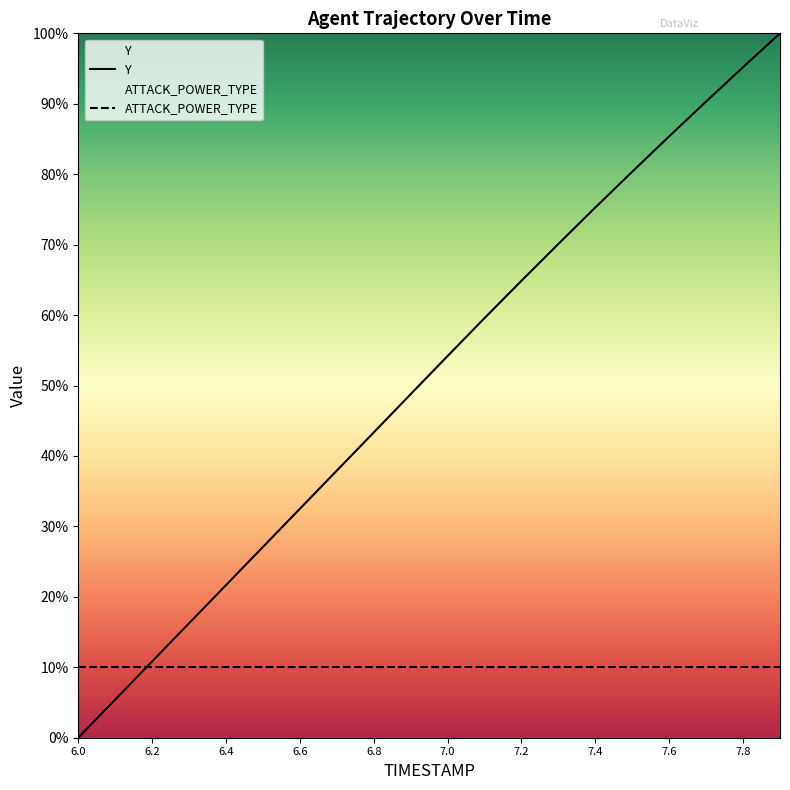

Rank the series by their average value, from lowest to highest.

ATTACK_POWER_TYPE, Y